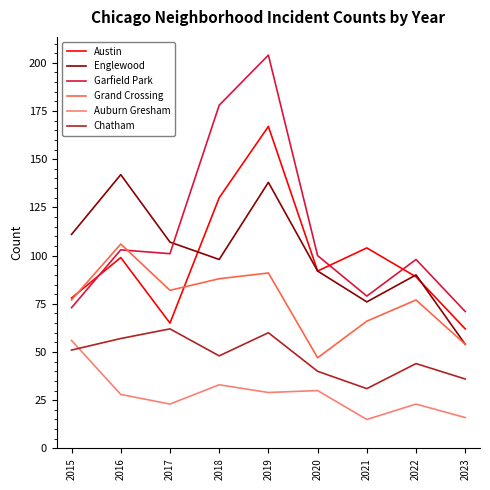

What is the difference between the highest and lowest values at 2022?

75